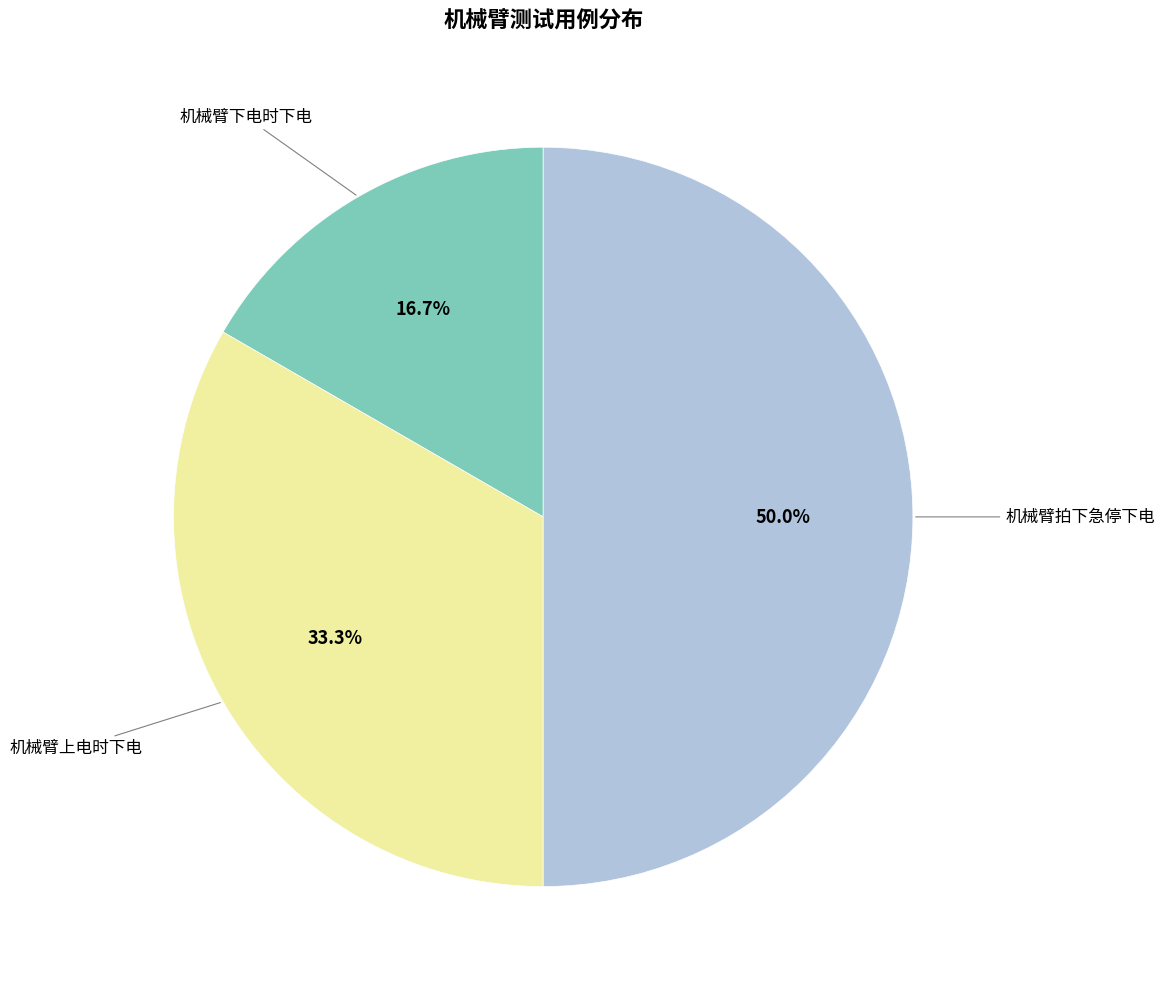

Which slice is the smallest?

机械臂下电时下电